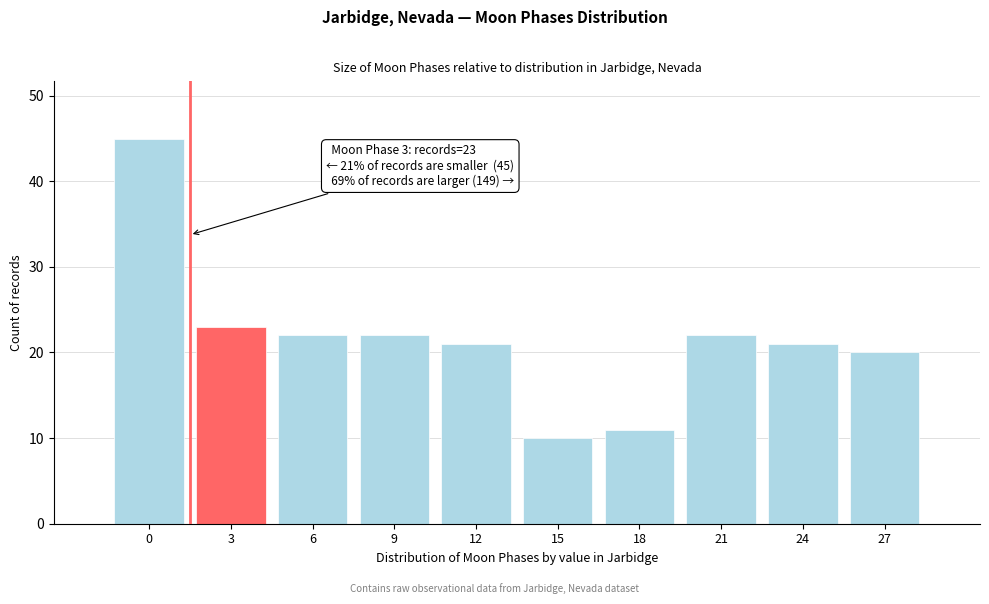

Reading left to right, transcribe all the data shown in this chart.

0=45	3=23	6=22	9=22	12=21	15=10	18=11	21=22	24=21	27=20